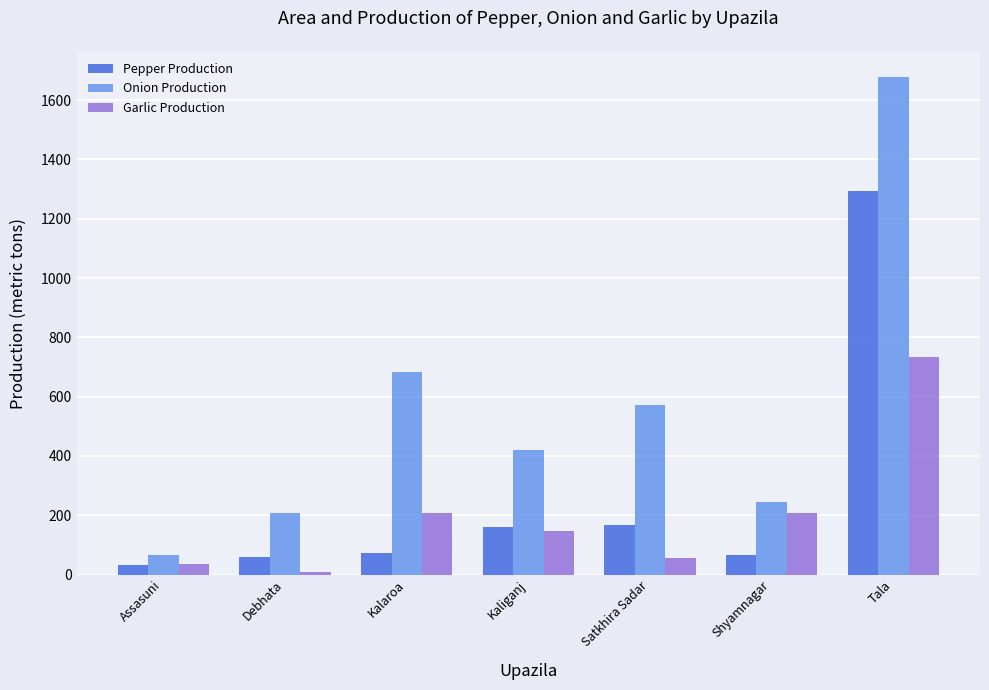

What are all the series names shown in the legend?

Pepper Production, Onion Production, Garlic Production